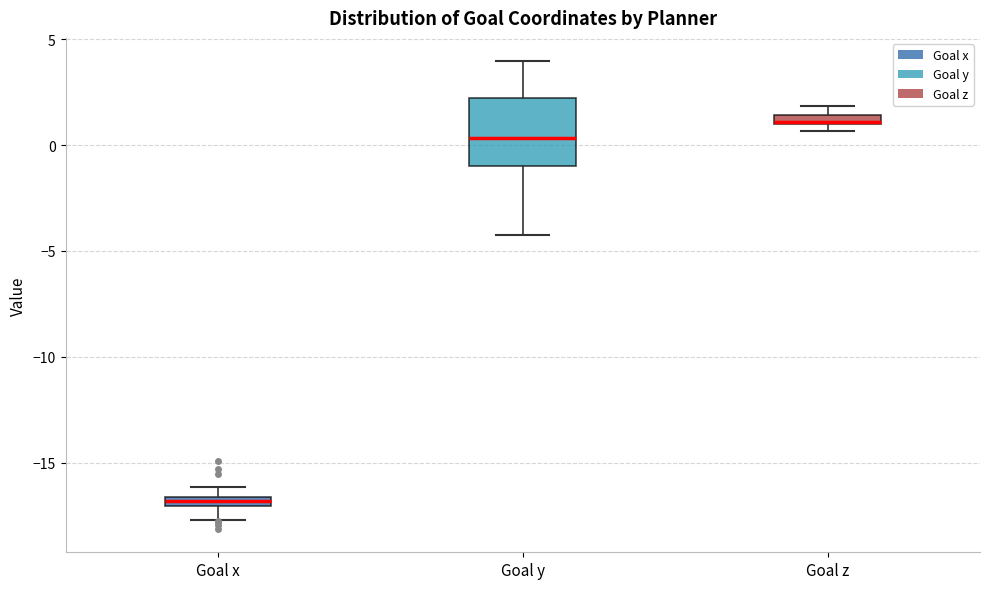

Comparing the boxes themselves (not the whiskers), which one is the tallest?

Goal y